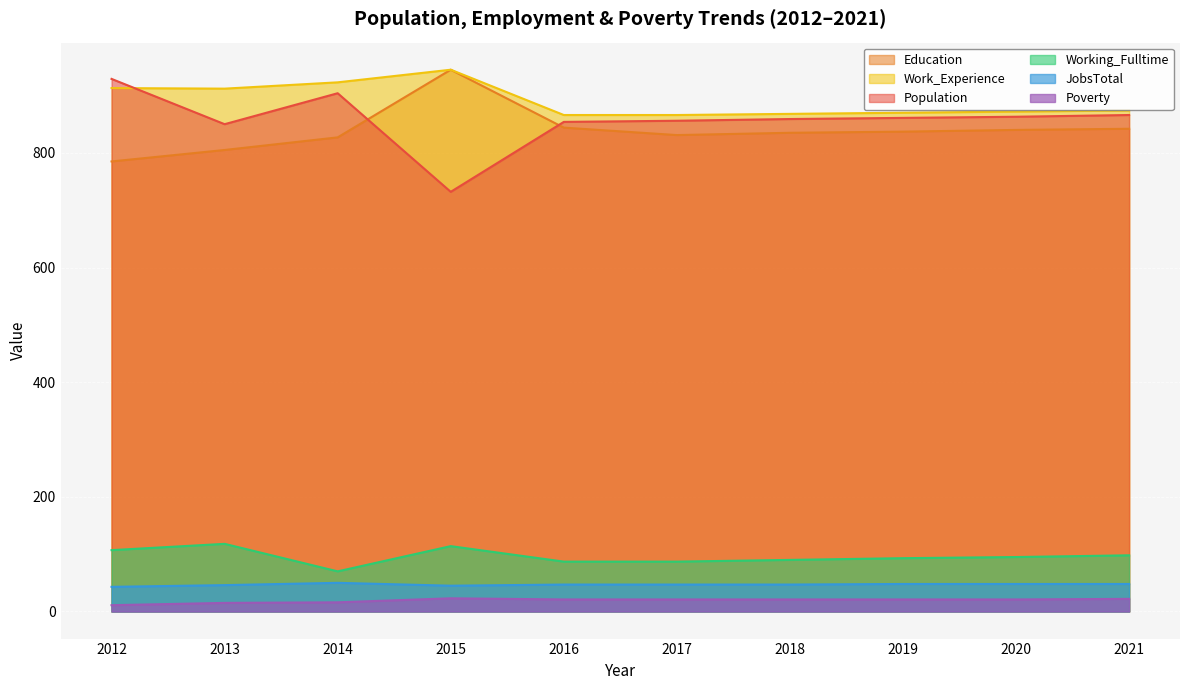

What is the average value of the Education series?

839